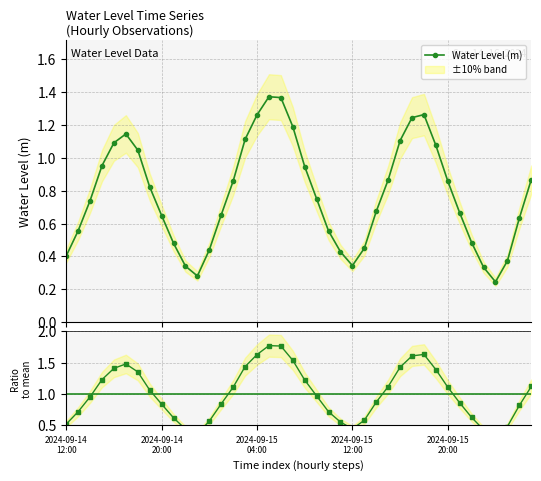

What position from the right is 36?

4